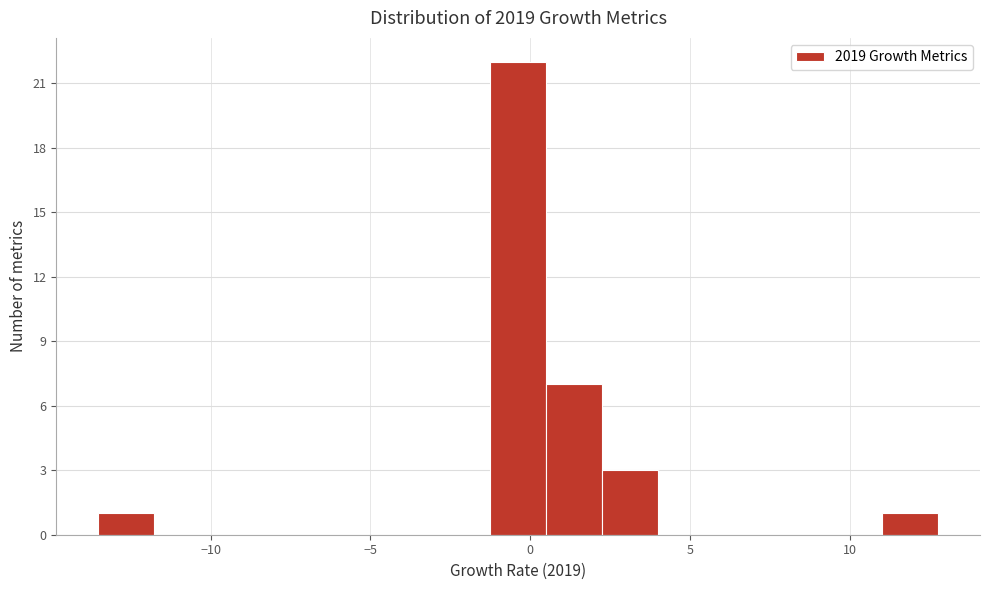

Around what value on the x-axis is the tallest bar? Give the approximate position of its centre, as read against the axis.

-0.5